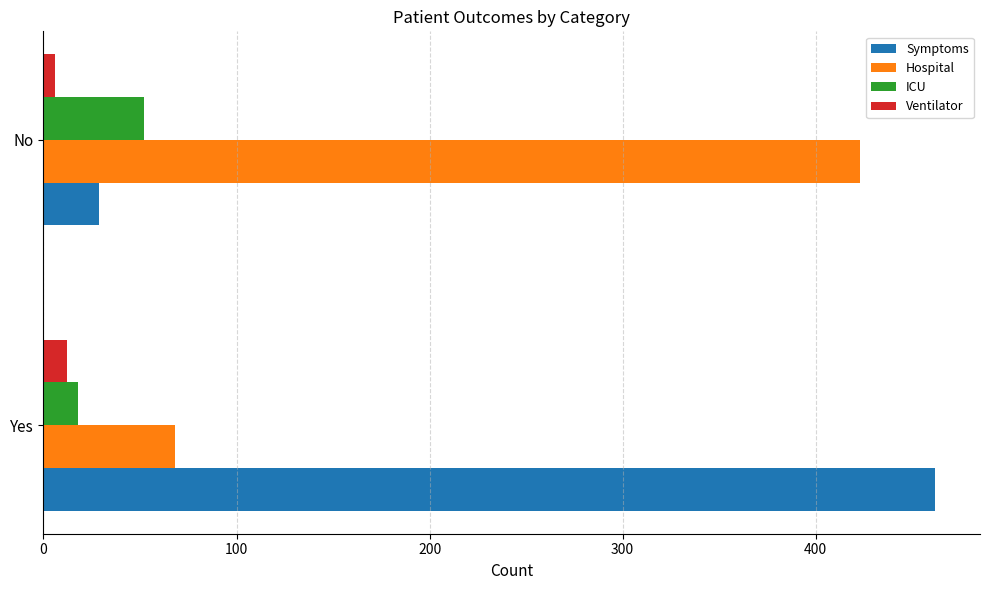

Count the Symptoms values in the range 29 to 462.

2